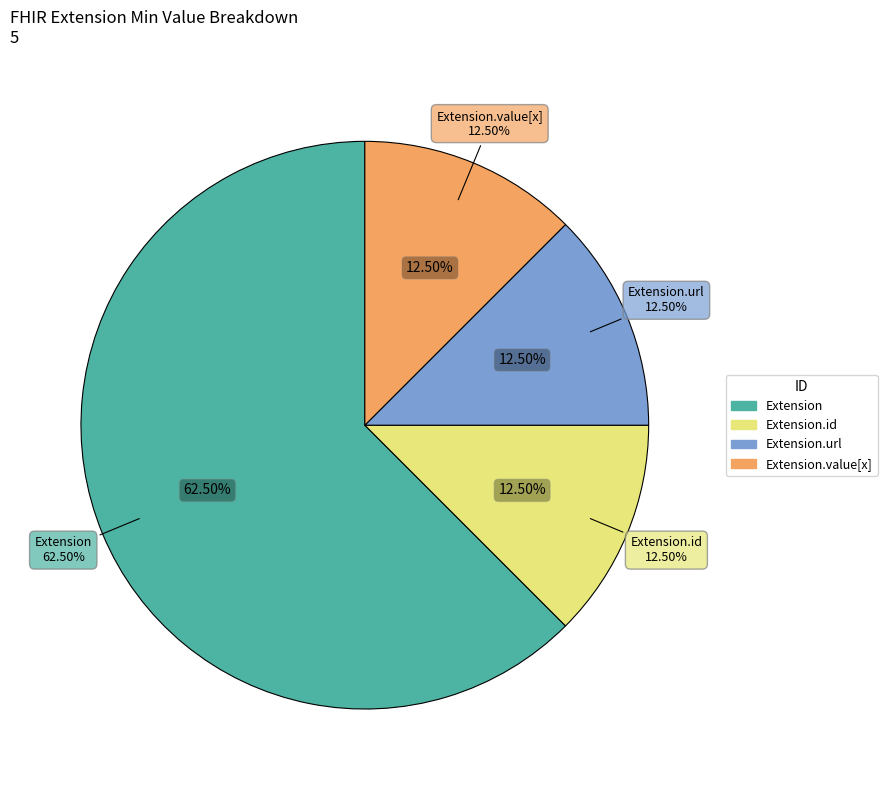

Is Extension.extension the majority of the pie?

No